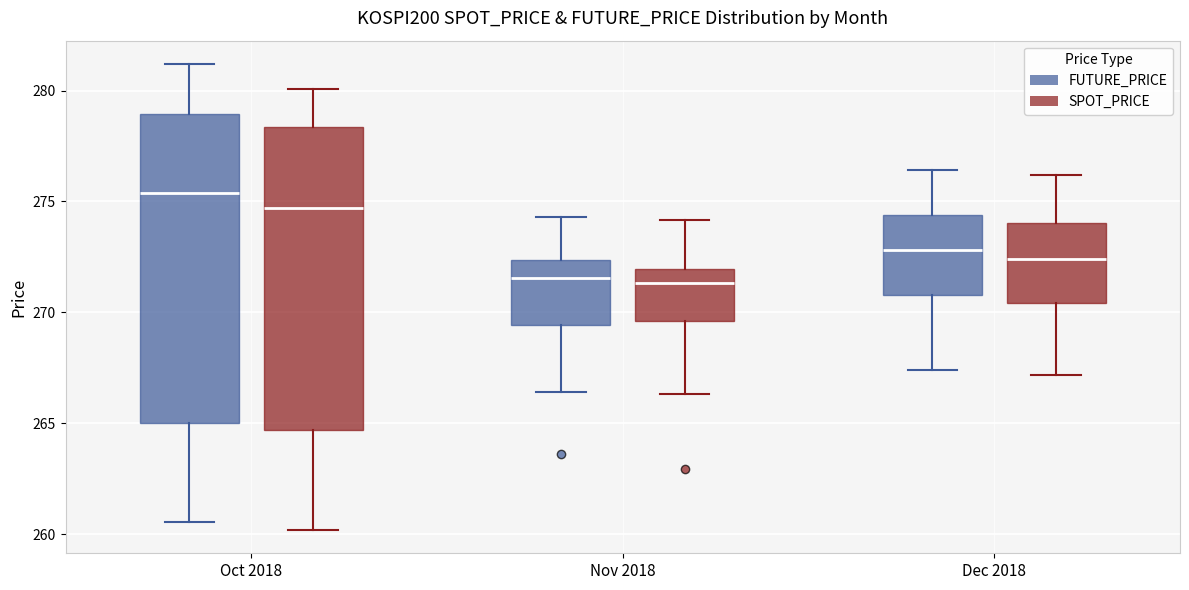

Which box's median line is the highest?

Oct 2018 (FUTURE_PRICE)